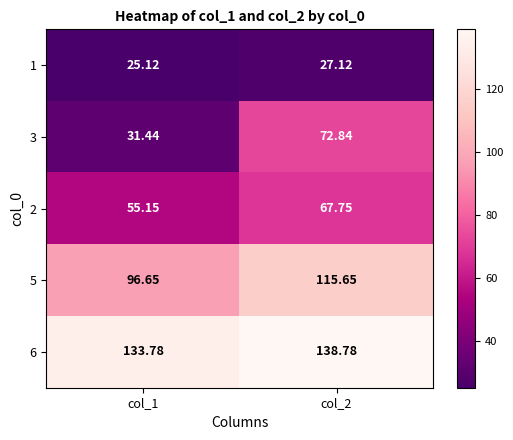

Is the value of 3 at col_2 greater than the value of 5 at col_1?

No